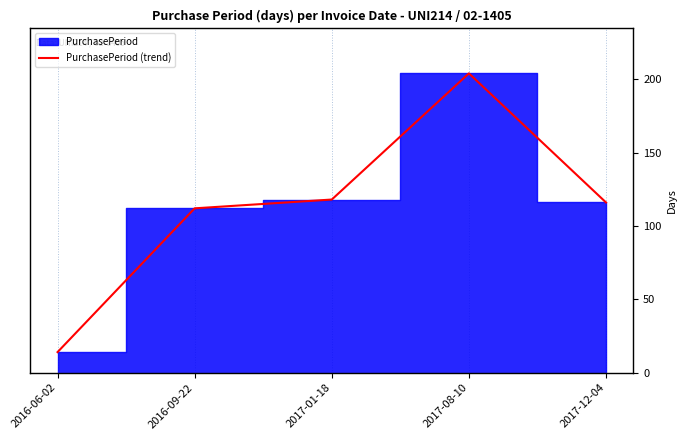

Count the number of values greater than 116.

2